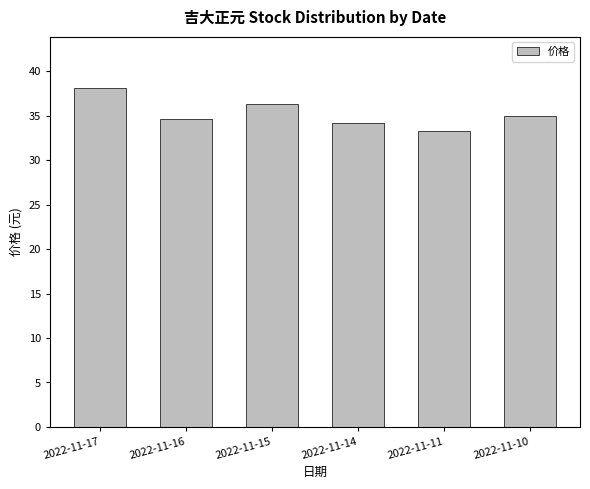

Which label corresponds to the smallest value in the chart?

2022-11-11